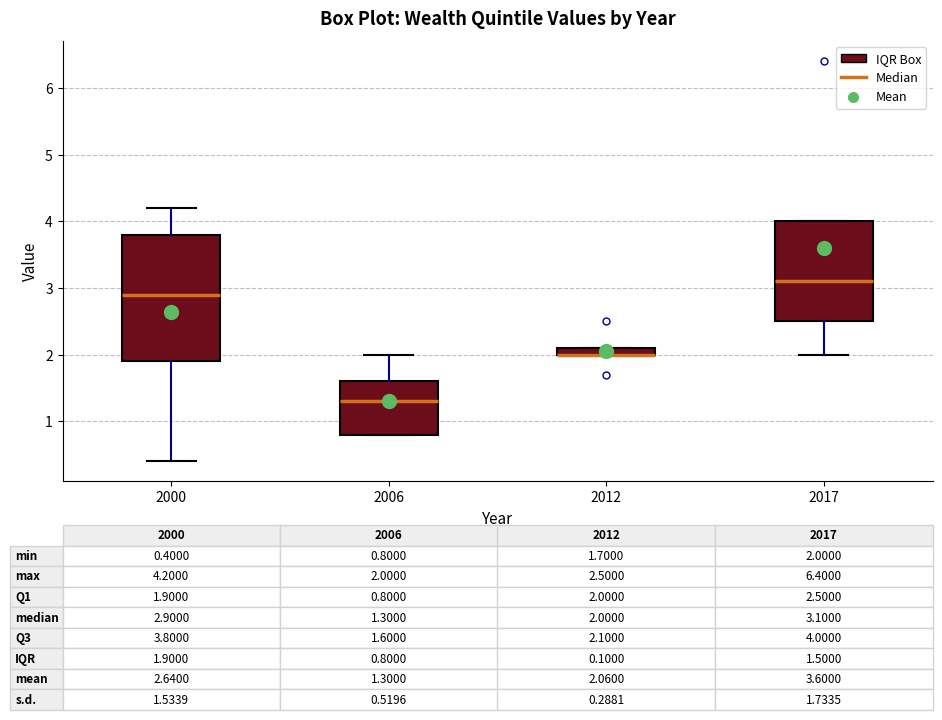

Which box is the tallest, from its lower edge to its upper edge?

2000